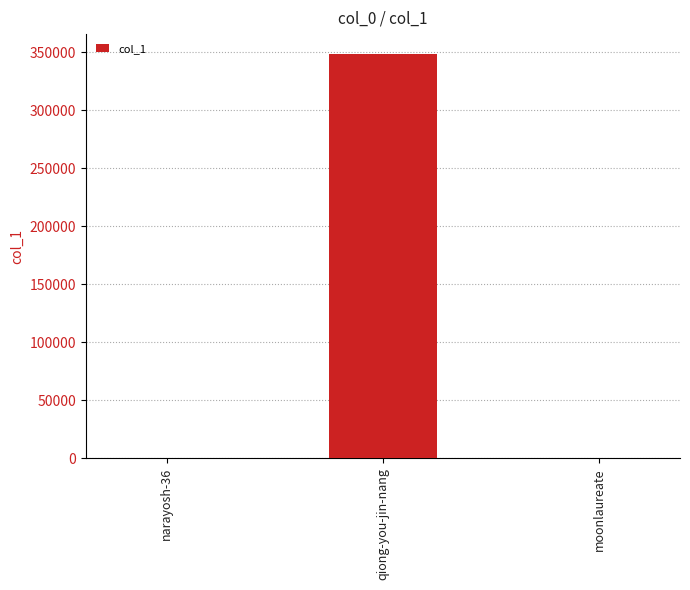

What is the sum of all values?

348438